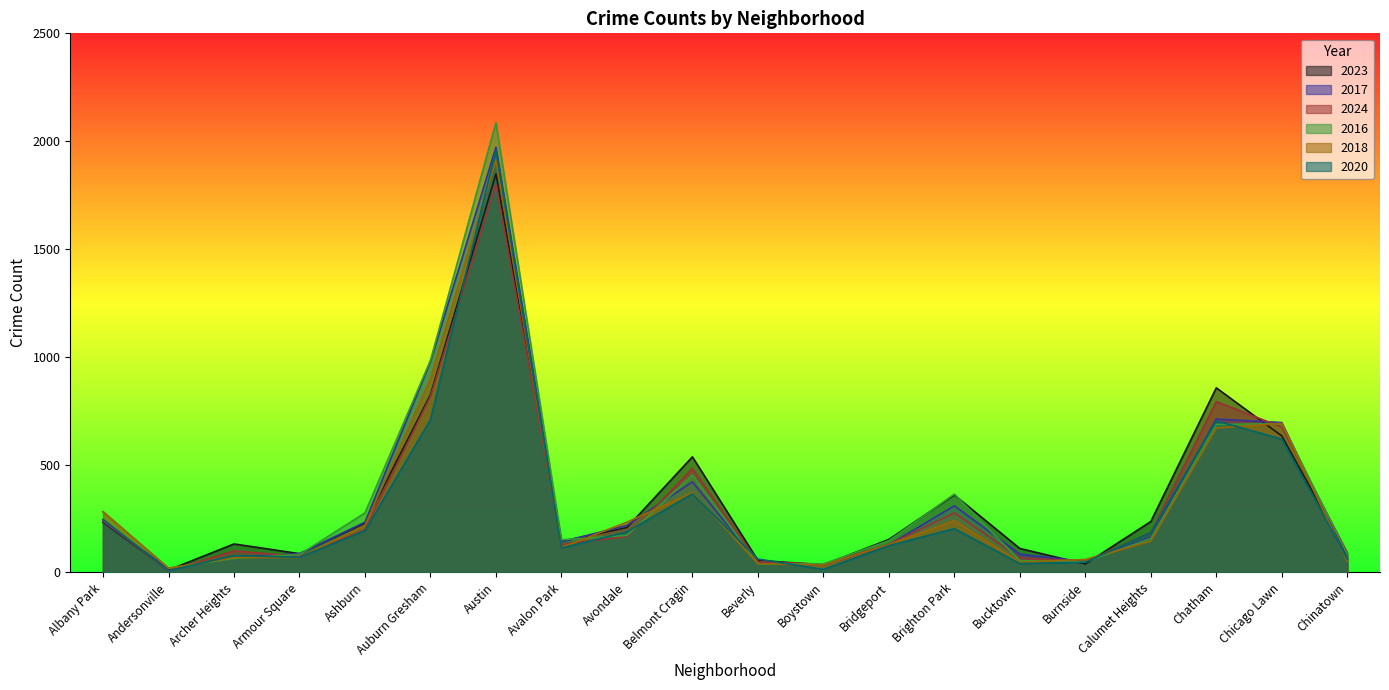

List the labels in order of 2016 value, smallest first.

Andersonville, Boystown, Beverly, Burnside, Bucktown, Archer Heights, Armour Square, Chinatown, Bridgeport, Avalon Park, Calumet Heights, Avondale, Ashburn, Albany Park, Brighton Park, Belmont Cragin, Chatham, Chicago Lawn, Auburn Gresham, Austin